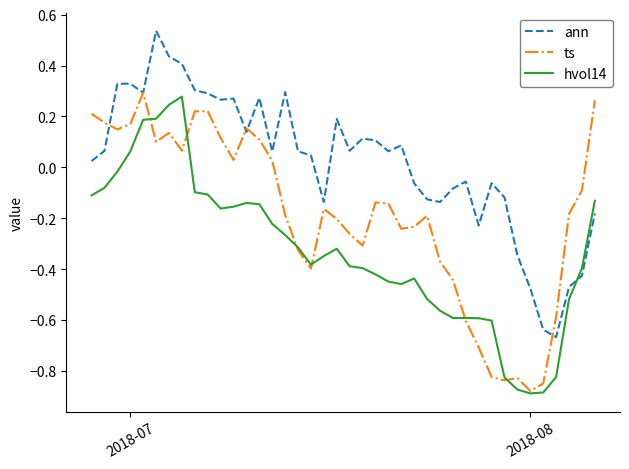

List the series in order of their overall mean, highest first.

ann, ts, hvol14